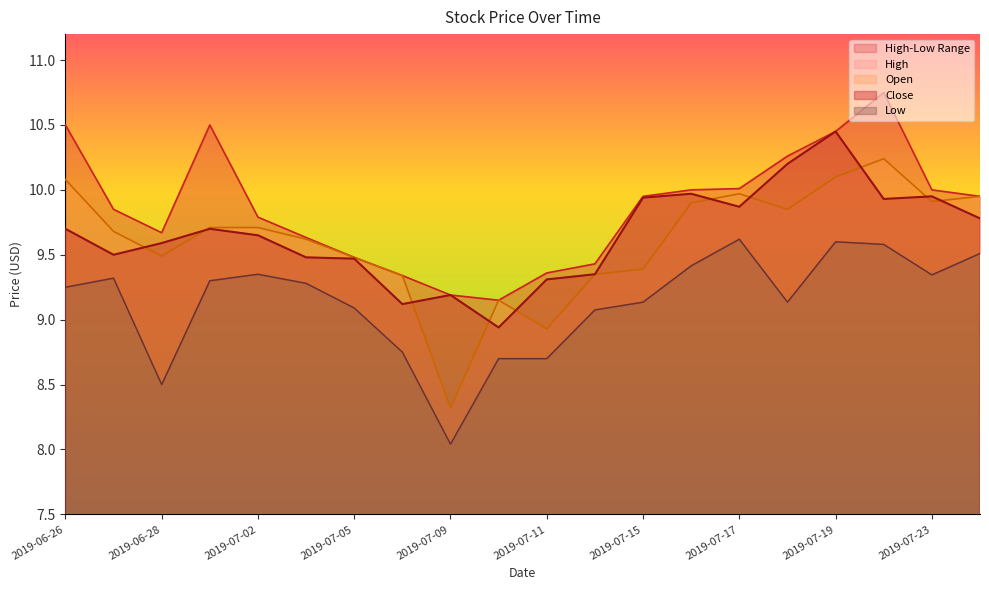

How many interior local peaks does the Open series have?

3